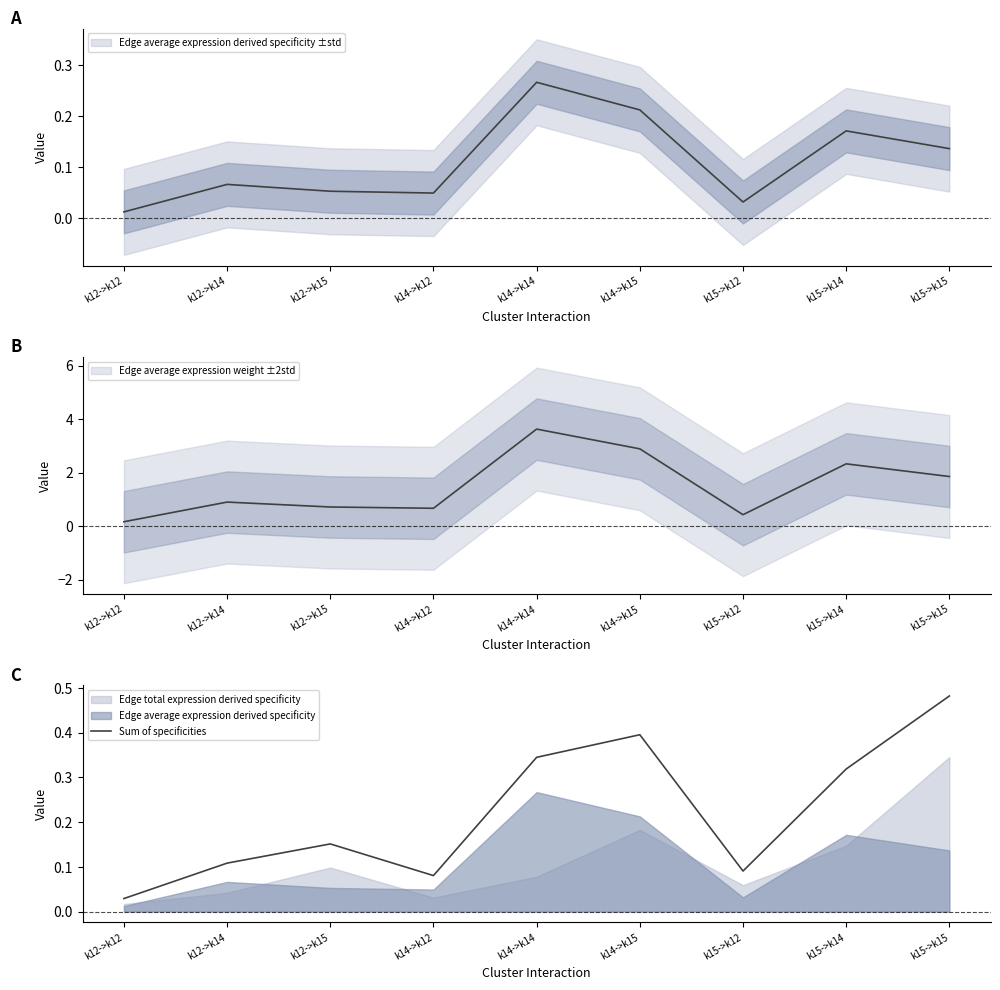

What is the difference between the values at k15->k14 and k15->k12?

0.2